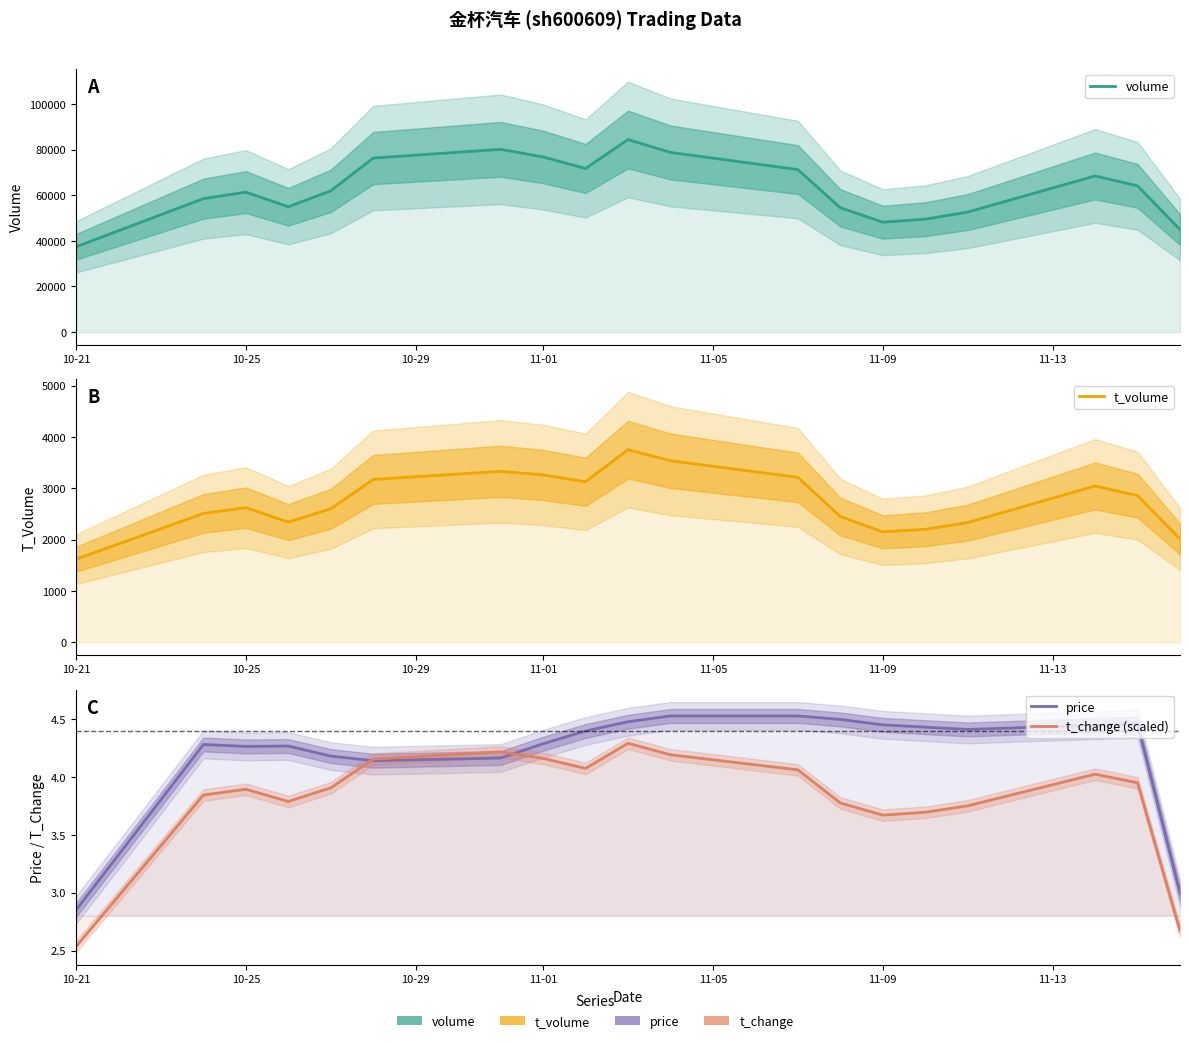

The volume series shows 20931.5 at 8. True or false?

False